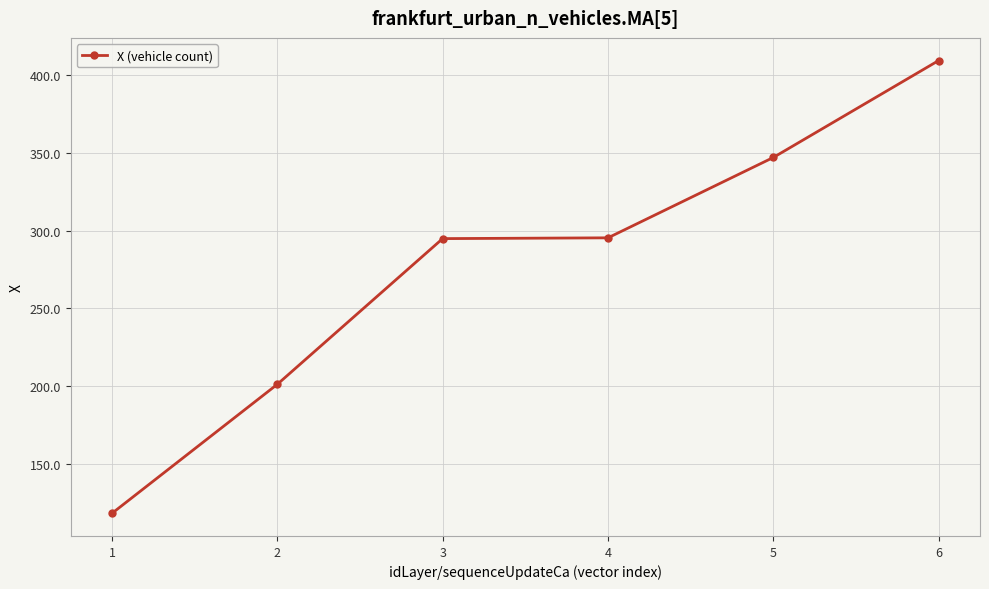

What is the difference between the second highest and minimum values?

229.1